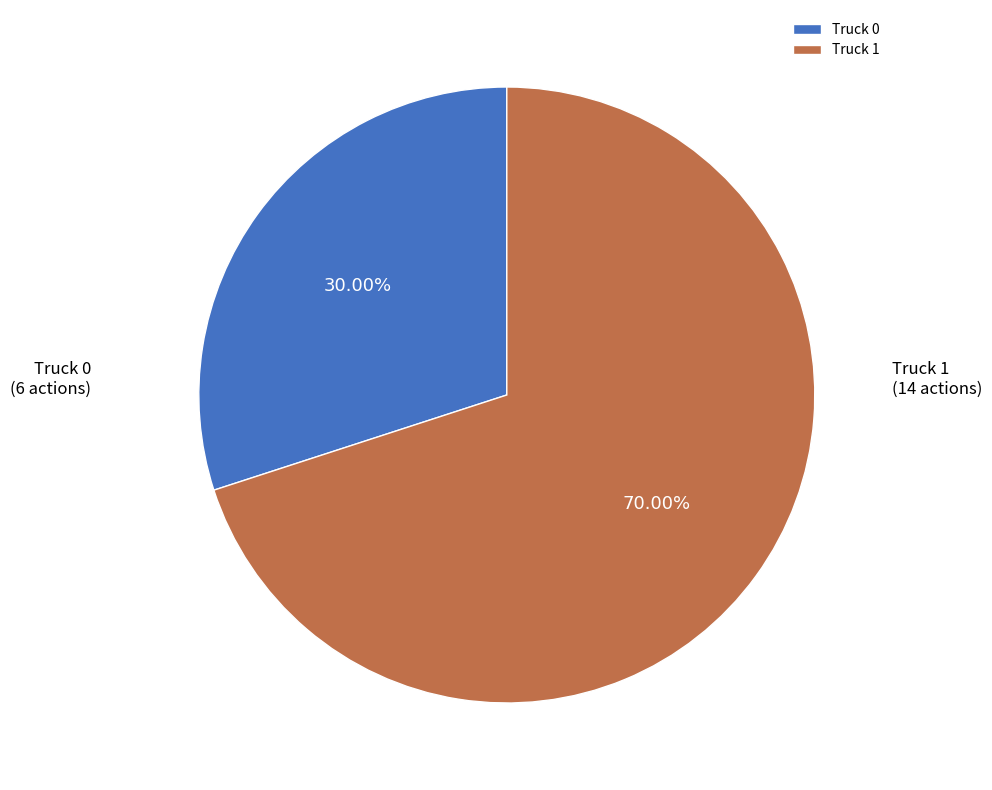

What percentage do Truck 1 and Truck 0 together represent?

100.0%